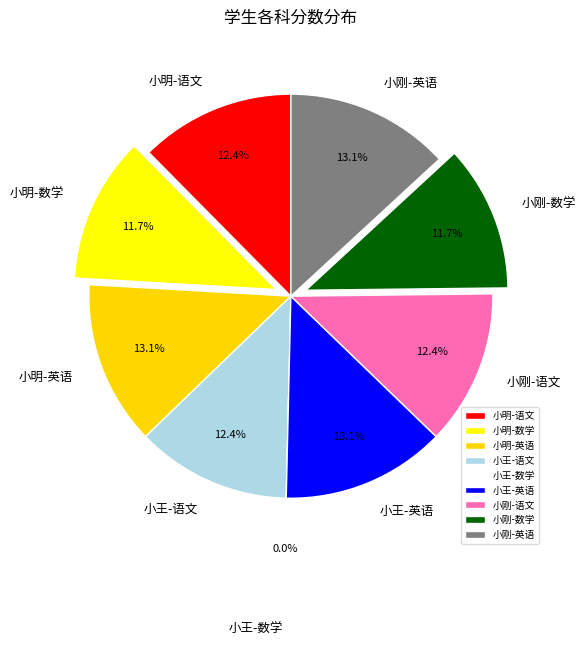

How many slices are in this pie chart?

9